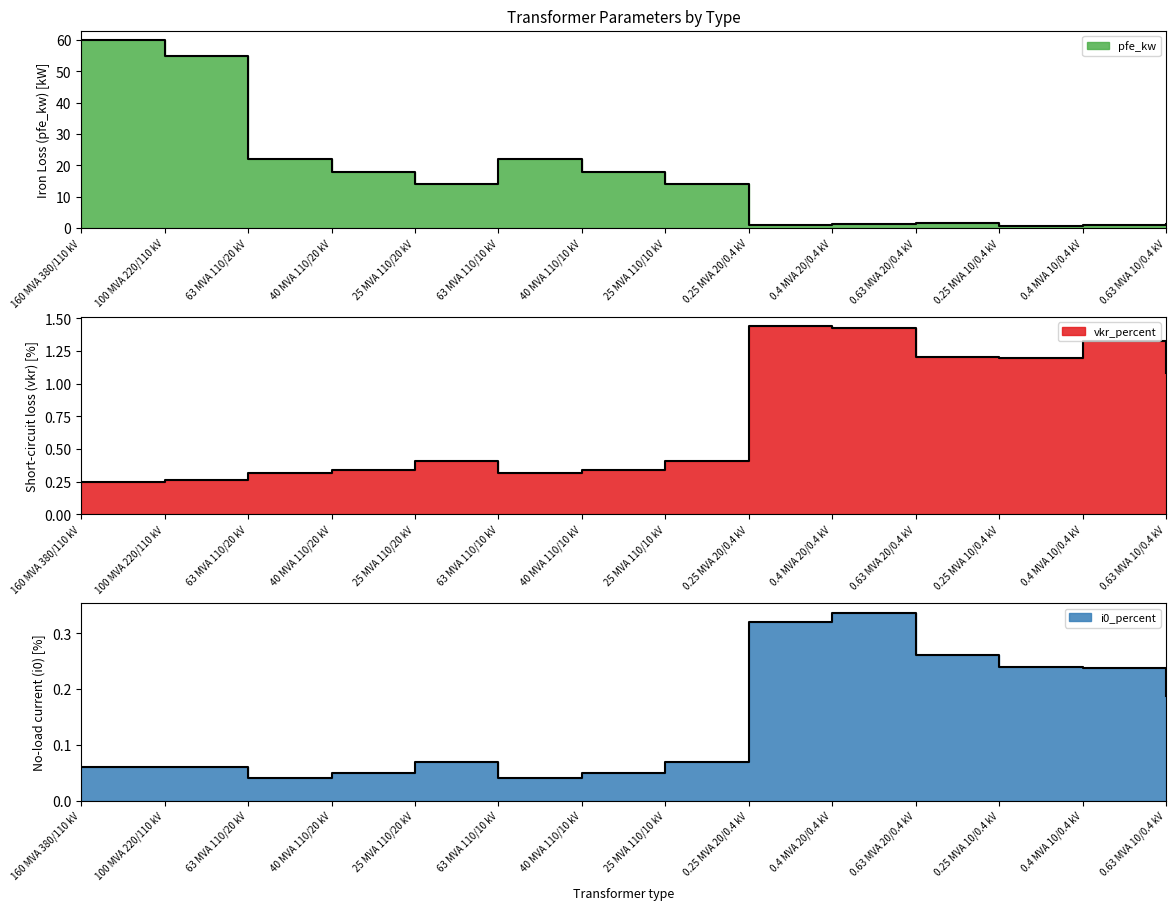

How many lines are shown in the chart?

3